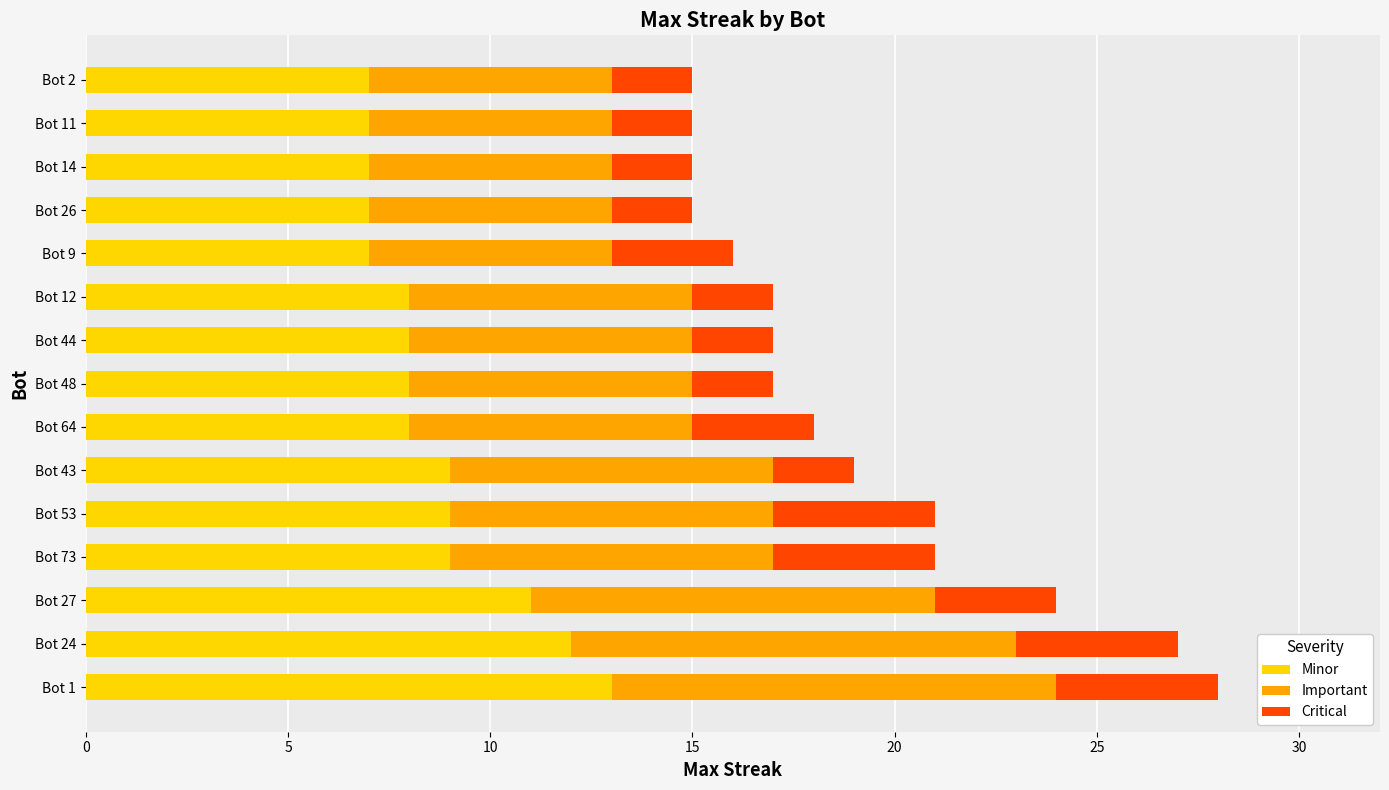

Count the number of data series in this chart.

3